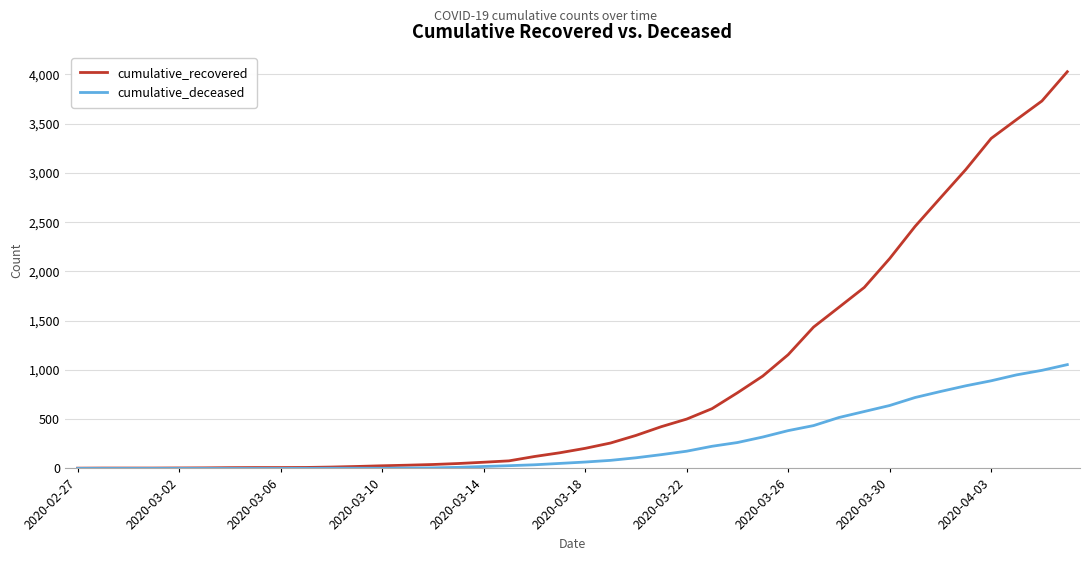

Which series has the largest total across all categories?

cumulative_recovered